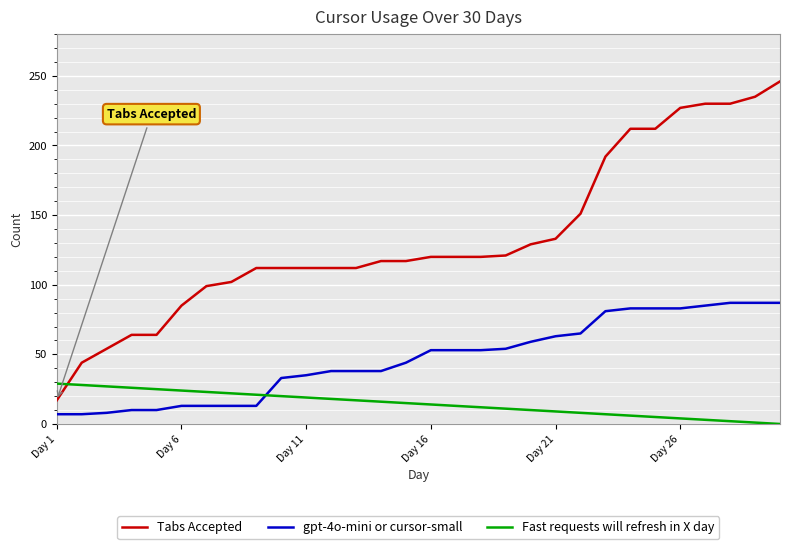

After their last crossing, which series has the higher values: gpt-4o-mini or cursor-small or Fast requests will refresh in X day?

gpt-4o-mini or cursor-small